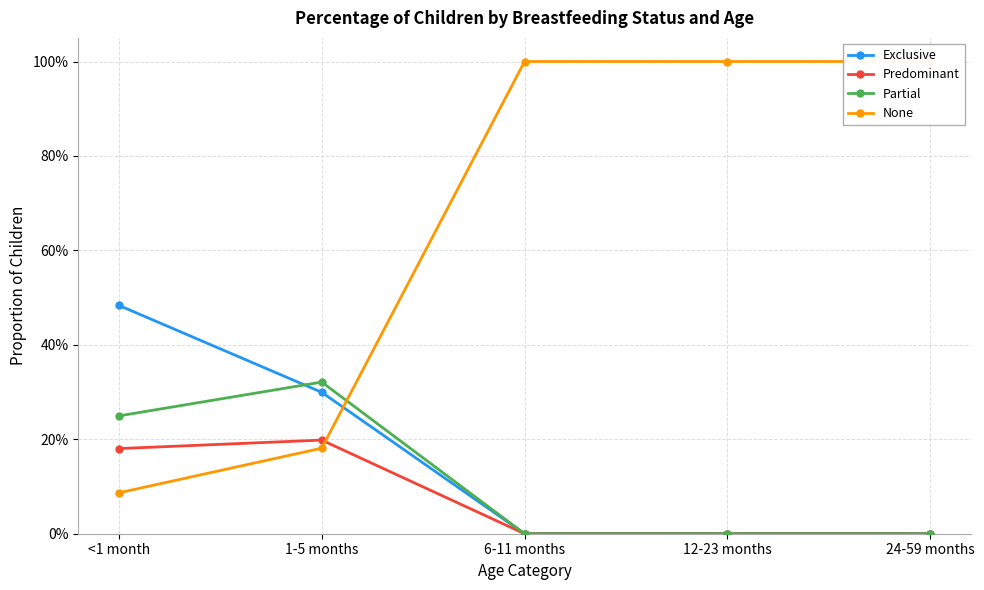

At which category is the sum across all series the highest?

<1 month